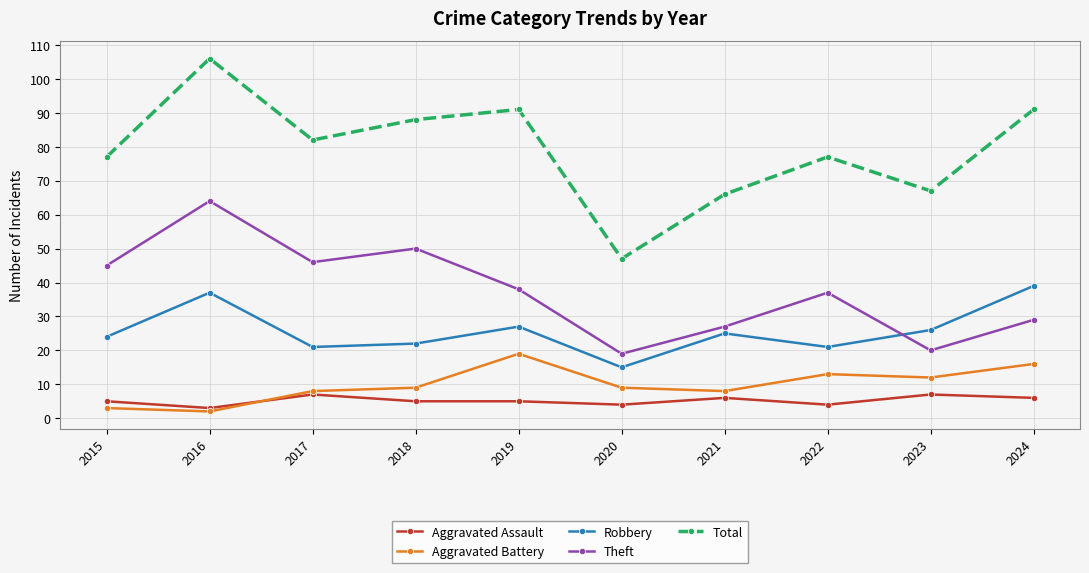

At which category does Theft reach its first local peak?

2016